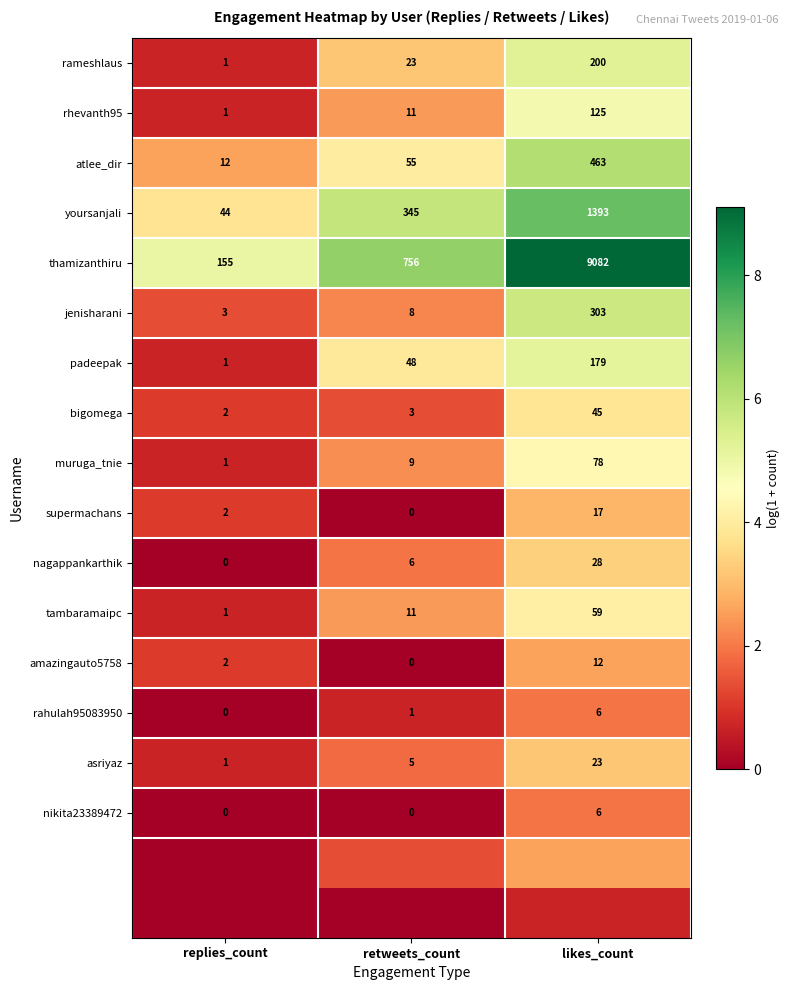

Is the value of supermachans at replies_count greater than the value of rahulah95083950 at retweets_count?

Yes